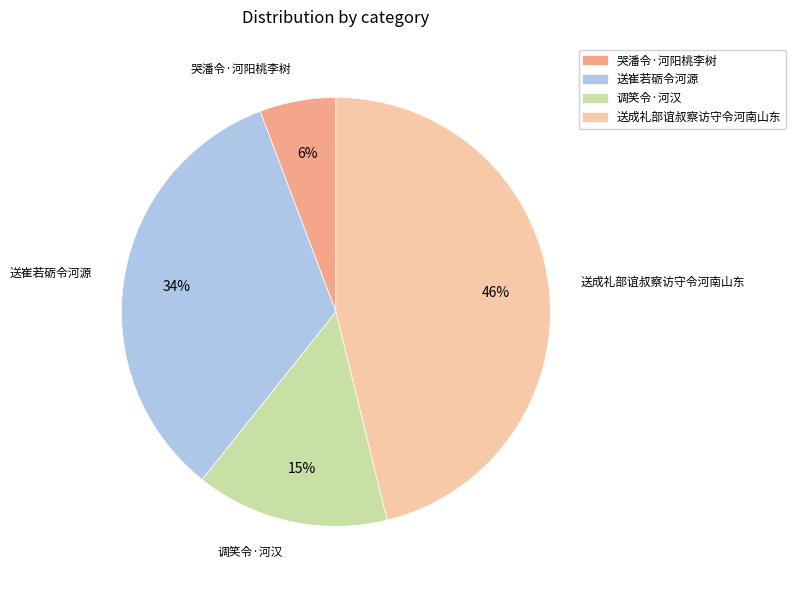

Do 送成礼部谊叔察访守令河南山东 and 送崔若砺令河源 together represent more than half of the pie?

Yes